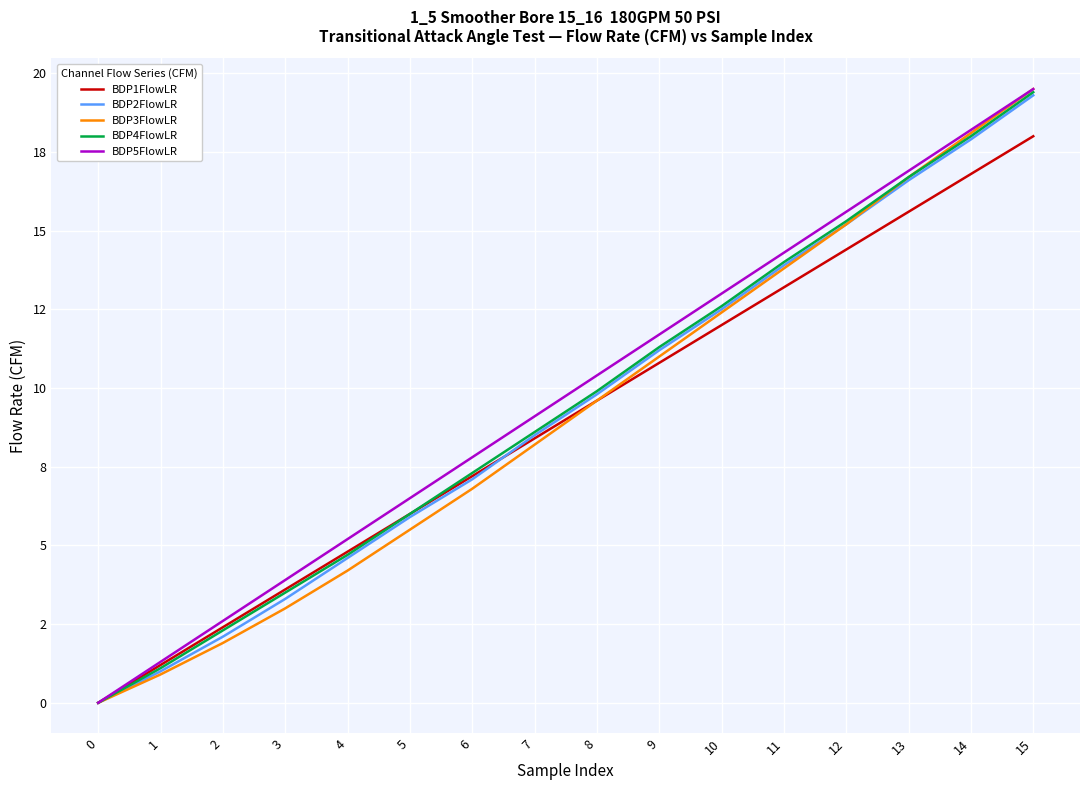

Does the chart display data point markers on the line(s)?

No